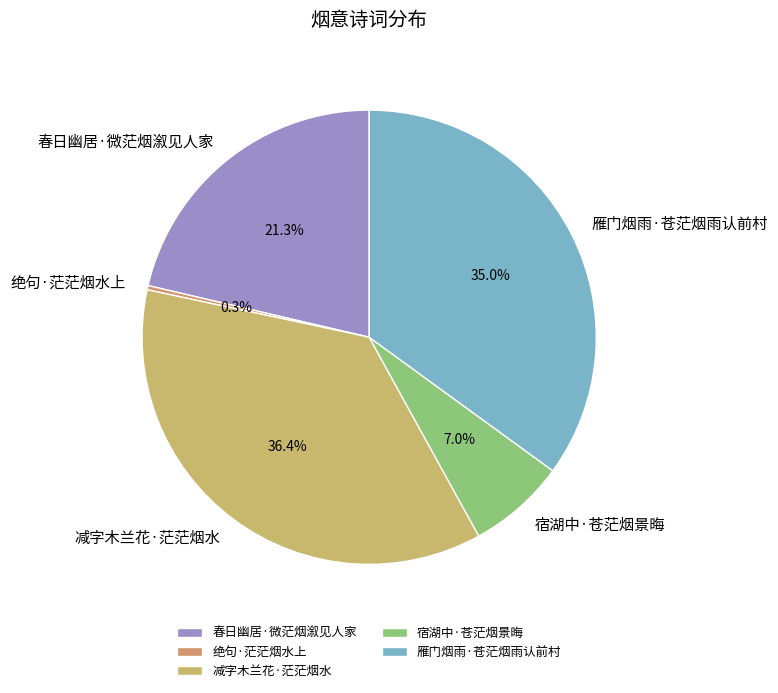

The 减字木兰花·茫茫烟水 slice represents 36% of the pie. True or false?

True